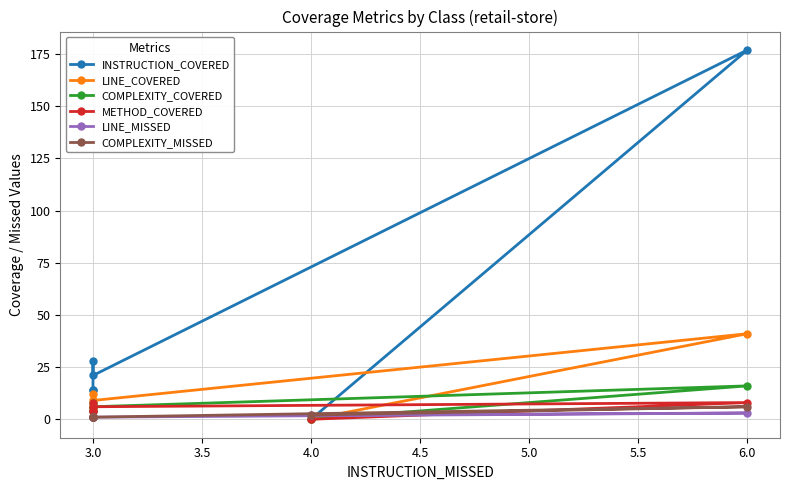

How many data points in METHOD_COVERED are less than 6?

3